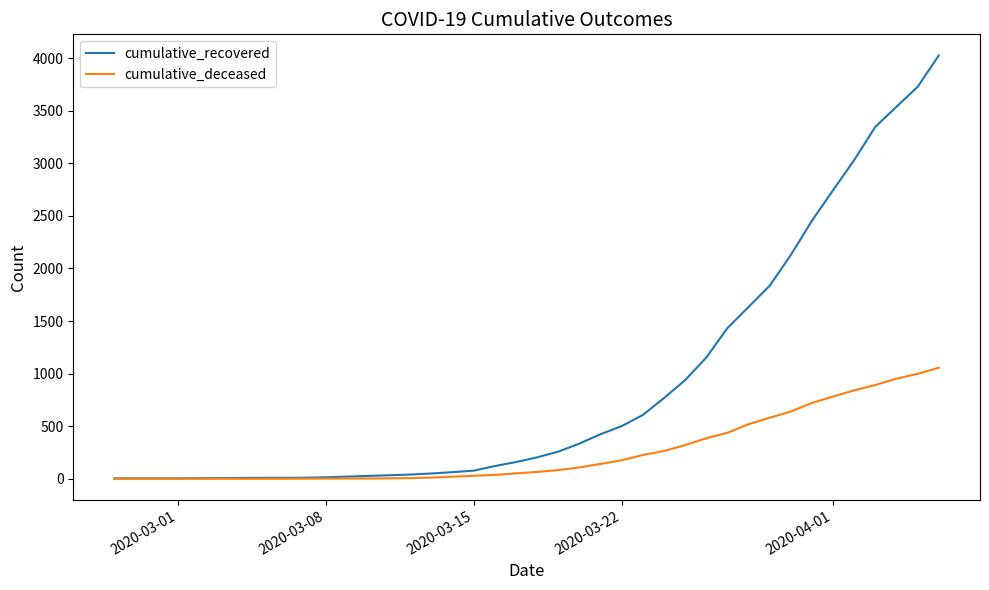

Is this an area chart (filled region under the line)?

No